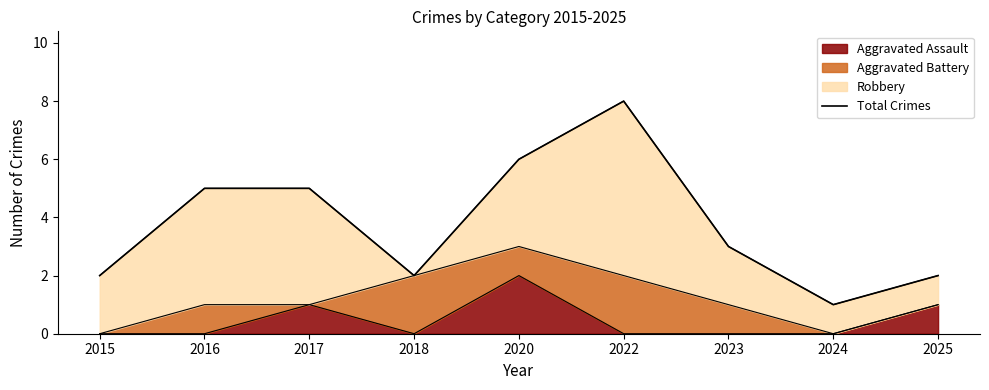

Where is the first local maximum?

2022